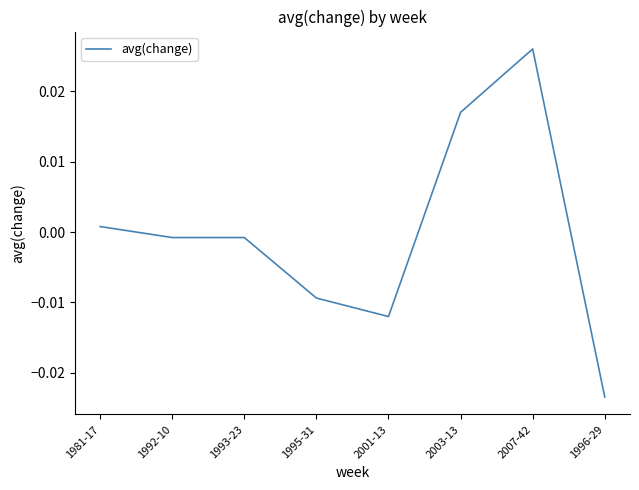

How many negative values are there?

5